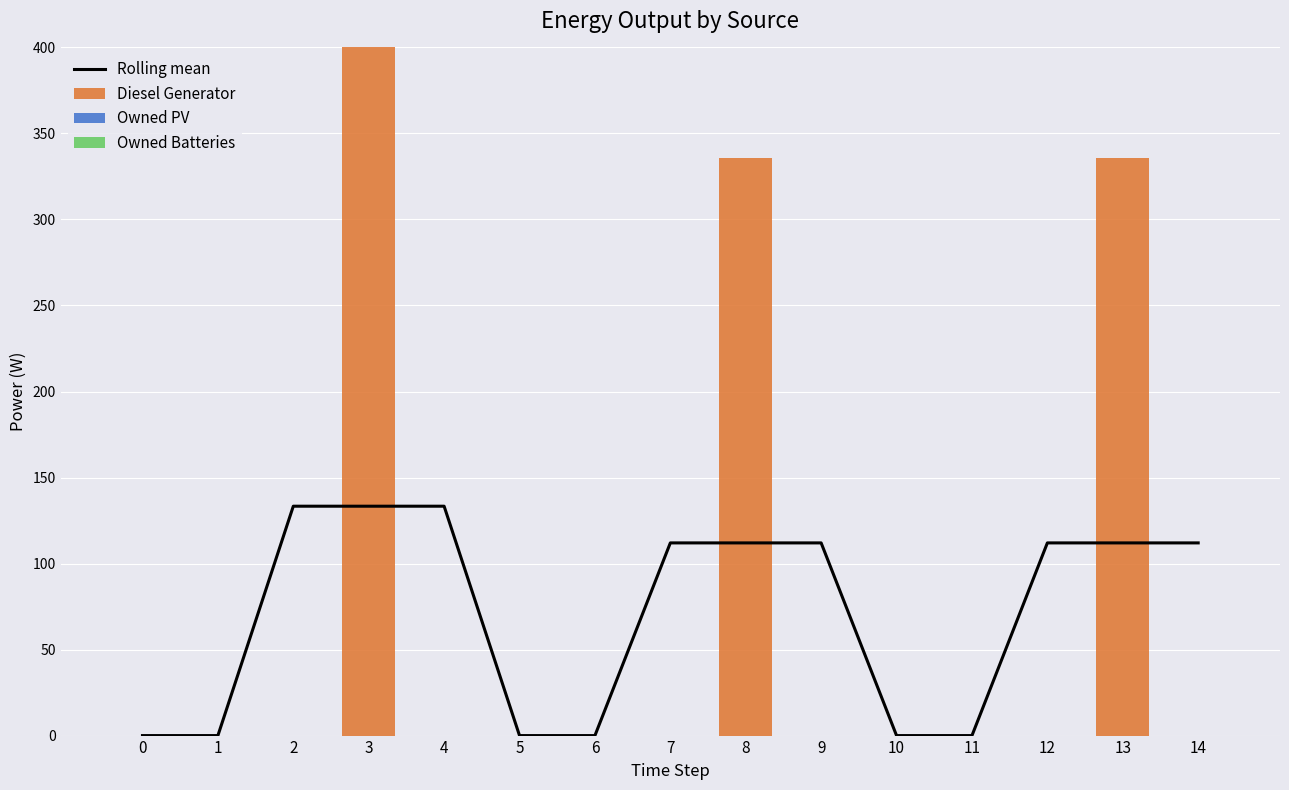

True or false: Owned Batteries has a value of 0.0 at 6.

True